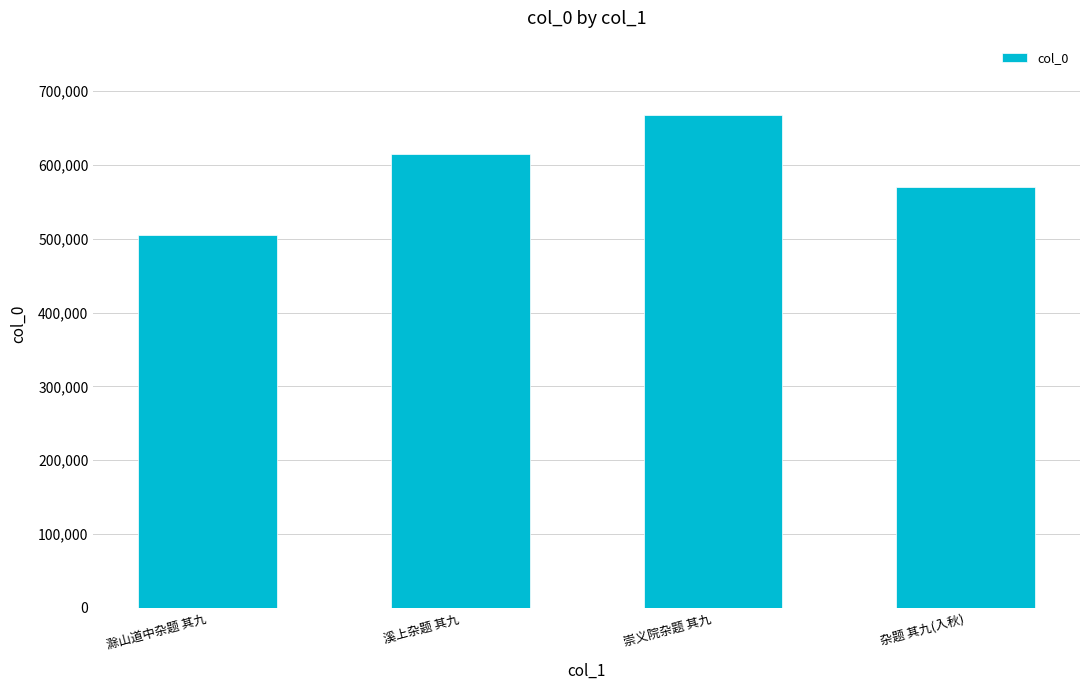

Approximately how many times larger is the value at 溪上杂题 其九 compared to 滁山道中杂题 其九?

1.2